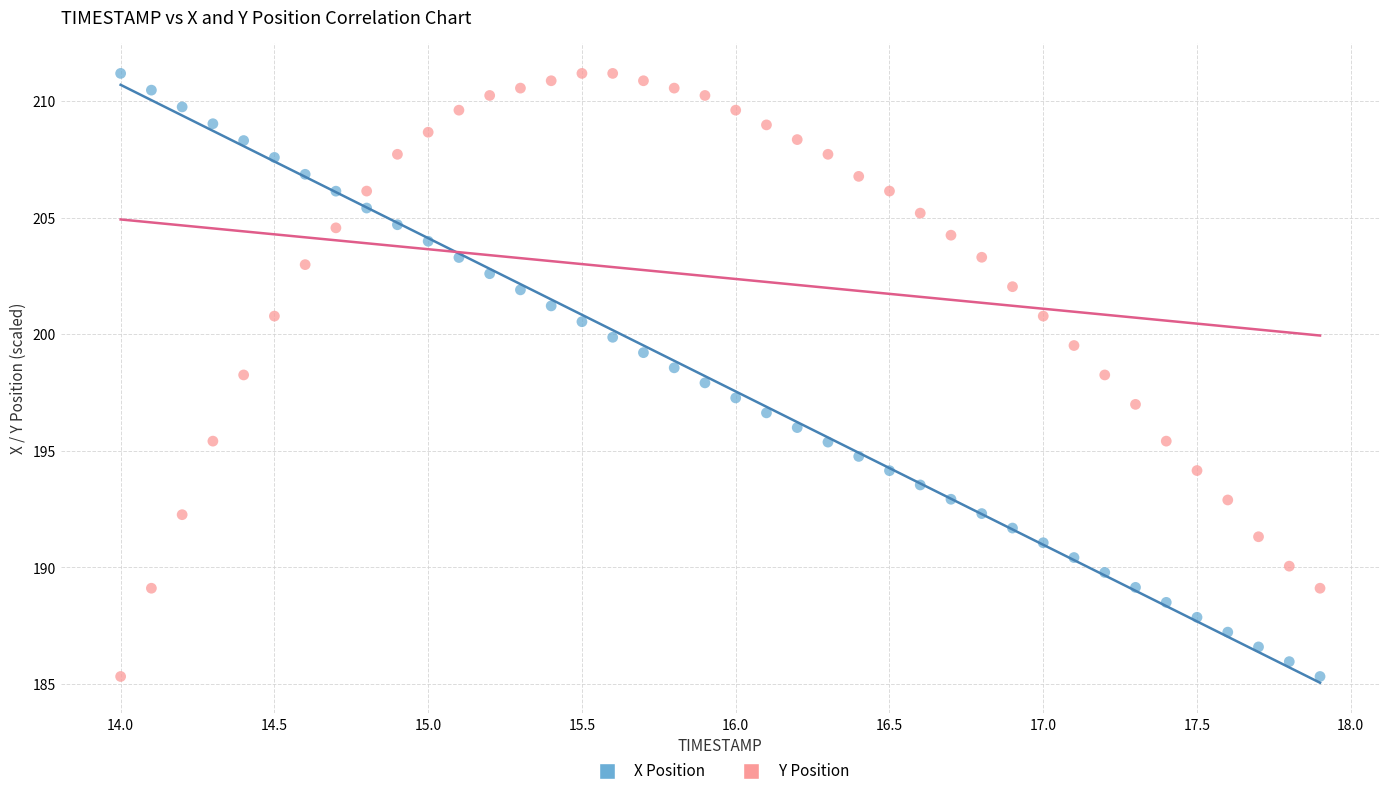

Across all data points, what is the range of Y values (max minus min)?

25.9